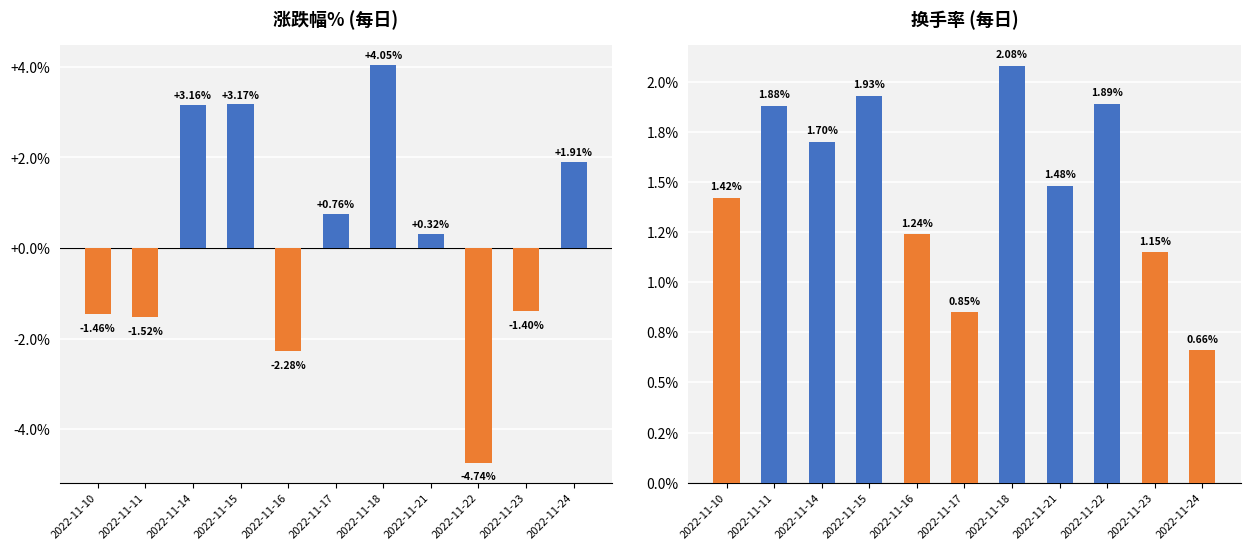

Which series changed the most between 2022-11-11 and 2022-11-24?

涨跌幅%